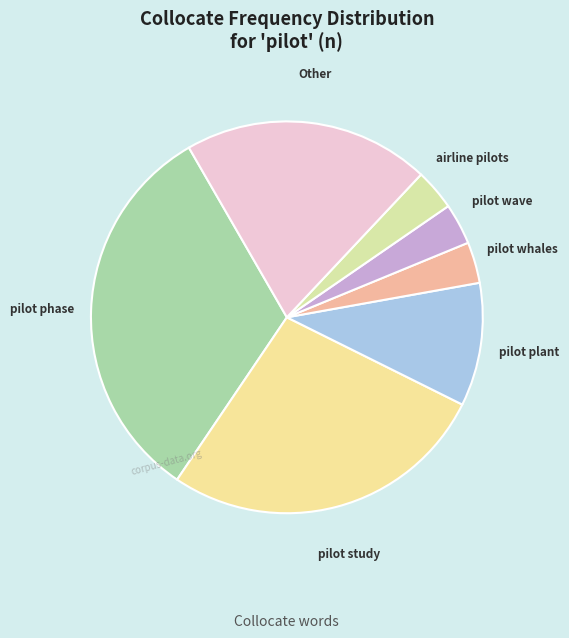

The pilot wave slice represents 17% of the pie. True or false?

False